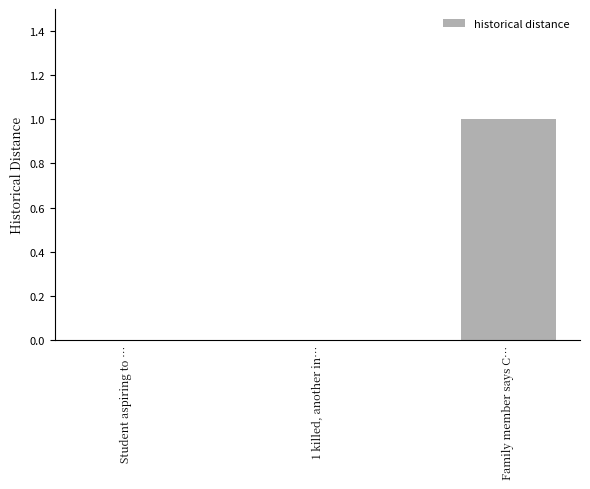

Which label corresponds to the largest value in the chart?

Family member says C…